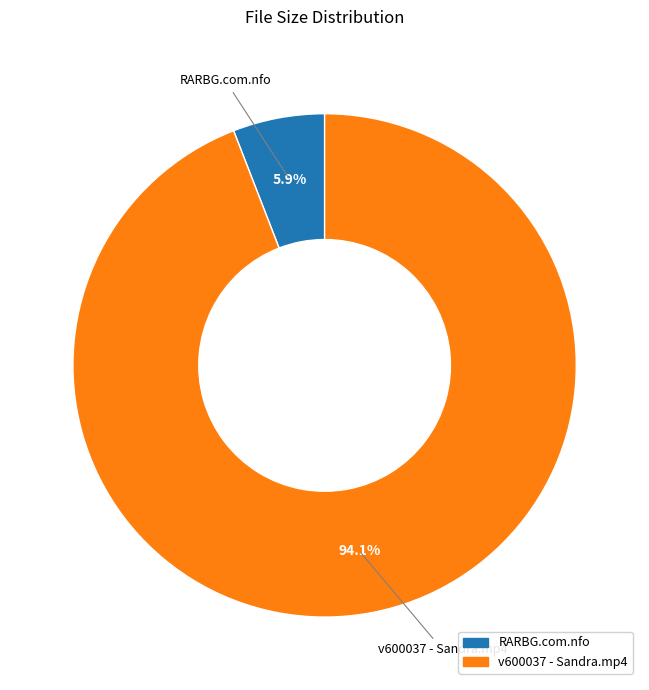

Is there a majority slice in this chart?

Yes